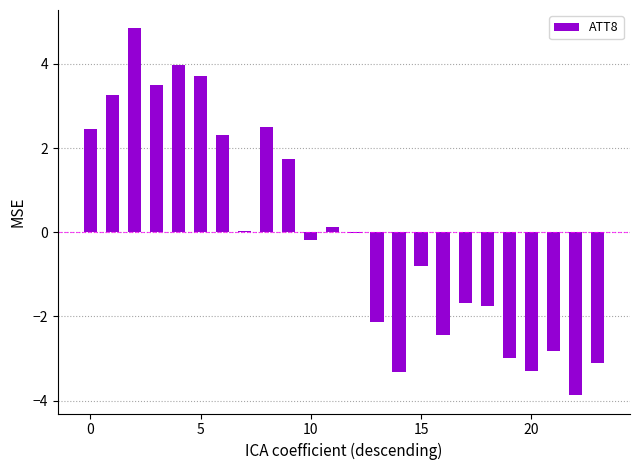

What is the greatest value displayed?

4.8